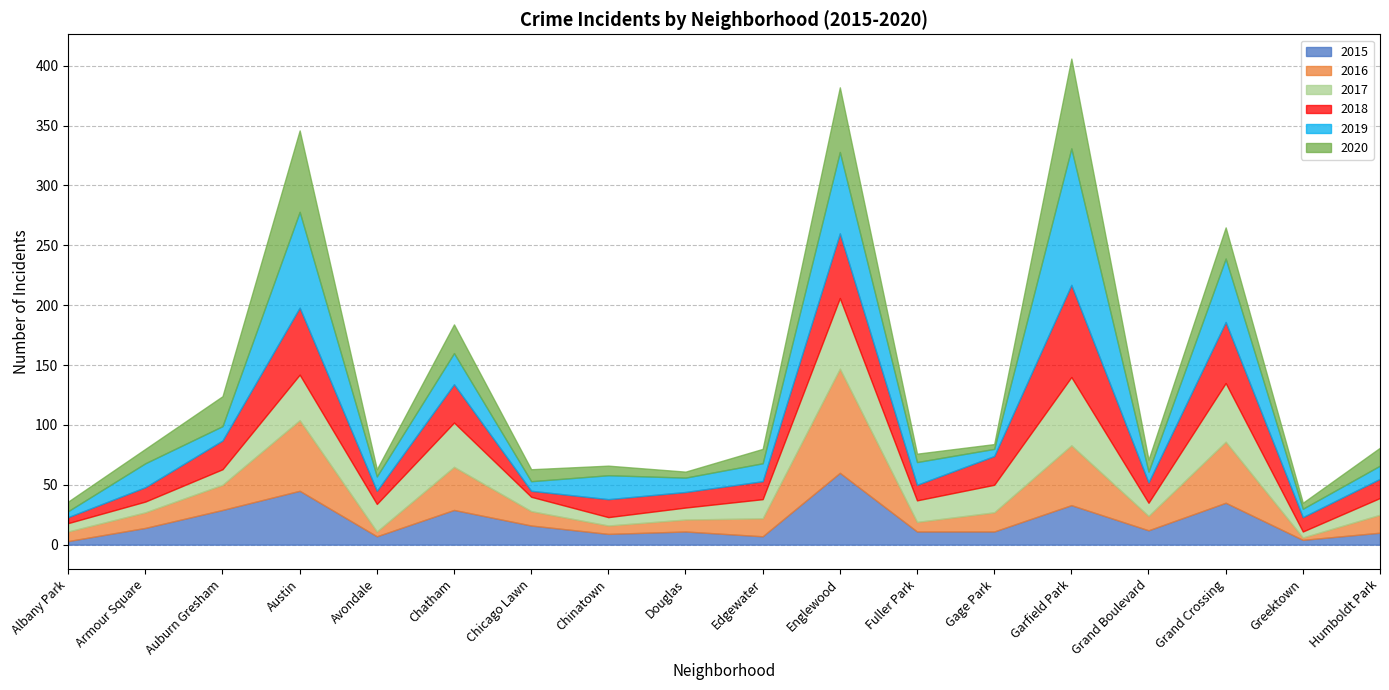

What is the difference between the 2015 values at Englewood and Albany Park?

57